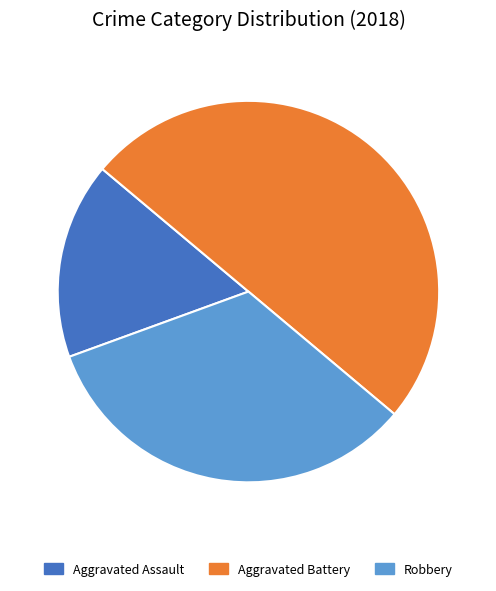

Rank the categories by value from highest to lowest.

Aggravated Battery, Robbery, Aggravated Assault